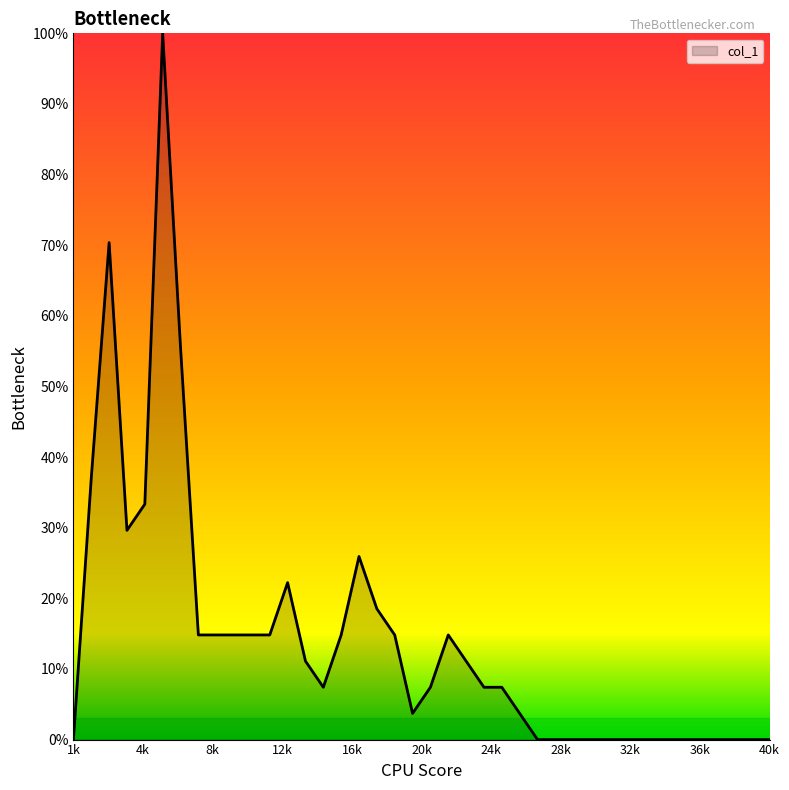

What is the maximum value shown in the chart?

100.0